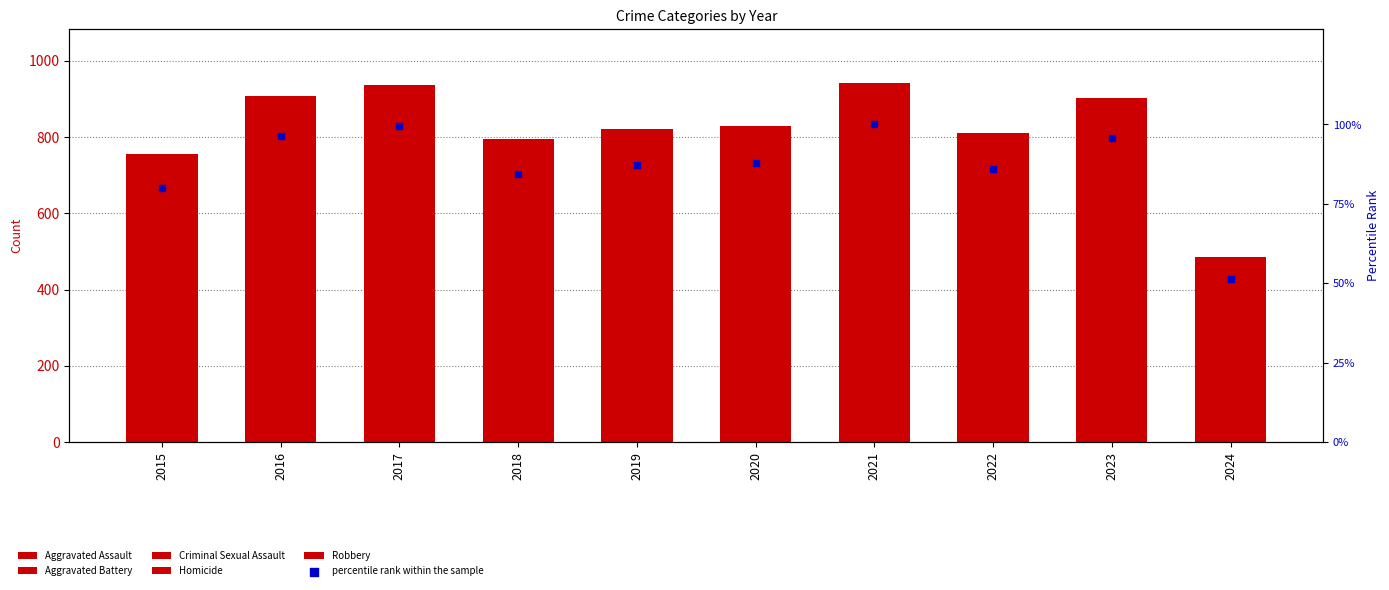

What are all the series names shown in the legend?

Aggravated Assault, Aggravated Battery, Criminal Sexual Assault, Homicide, Robbery, percentile rank within the sample